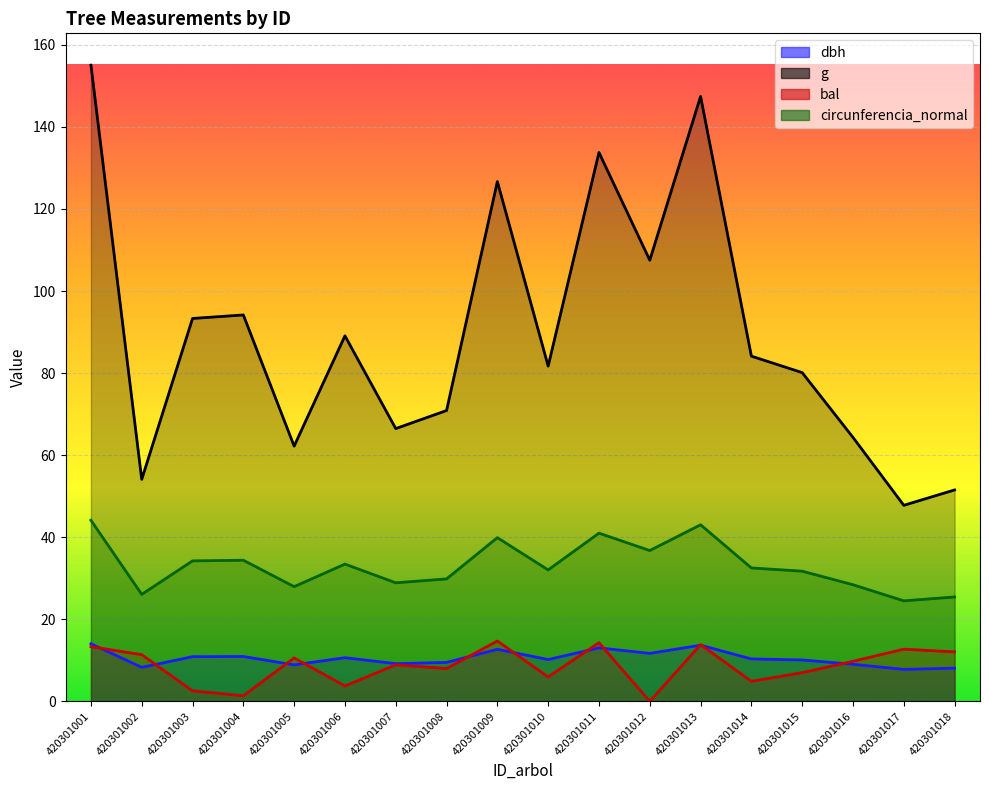

Reading left to right, transcribe all the data shown in this chart.

dbh: 14.1	8.3	10.9	10.9	8.9	10.7	9.2	9.5	12.7	10.2	13.1	11.7	13.7	10.3	10.1	9.1	7.8	8.1
g: 155.0	54.1	93.3	94.2	62.2	89.1	66.5	70.9	126.7	81.7	133.8	107.5	147.4	84.1	80.1	64.3	47.8	51.5
bal: 13.3	11.4	2.6	1.4	10.6	3.8	8.9	8.0	14.7	6.0	14.3	0.0	13.8	4.9	7.0	9.8	12.7	12.1
circunferencia_normal: 44.1	26.1	34.2	34.4	28.0	33.5	28.9	29.9	39.9	32.0	41.0	36.8	43.0	32.5	31.7	28.4	24.5	25.4